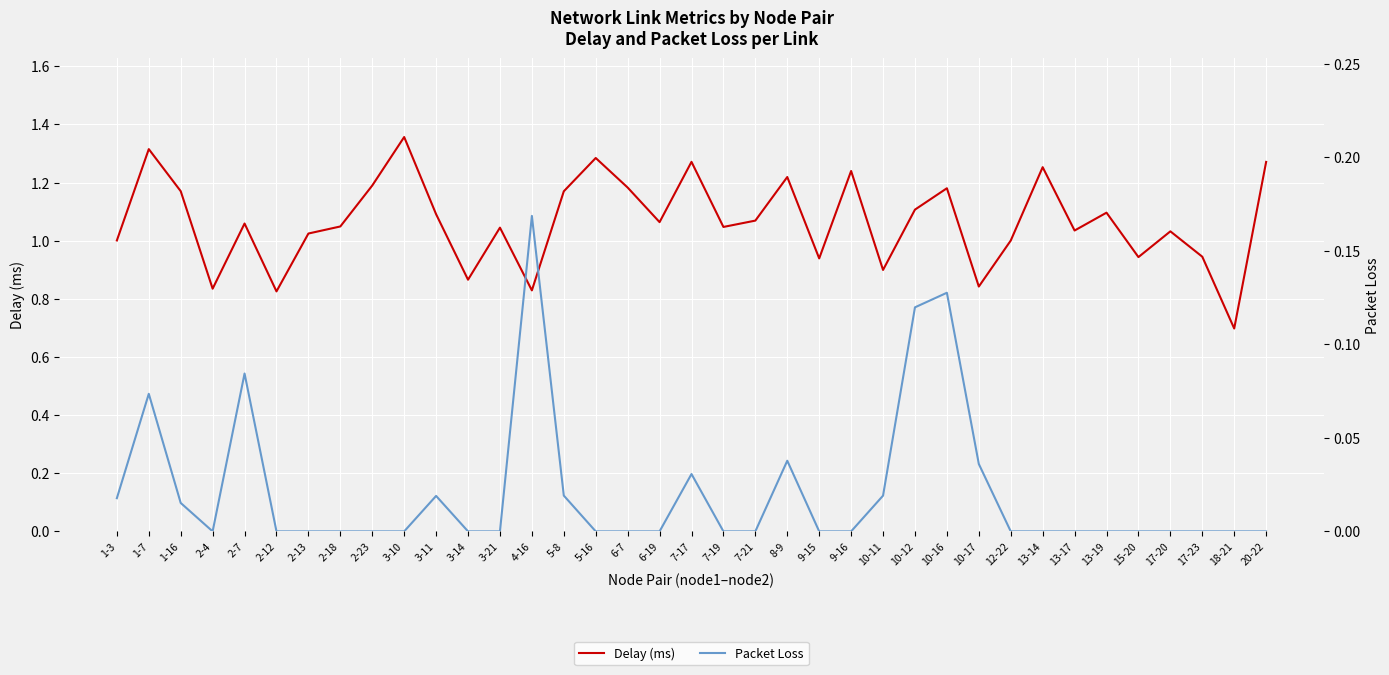

True or false: Packet Loss and Delay (ms) intersect in this chart.

False